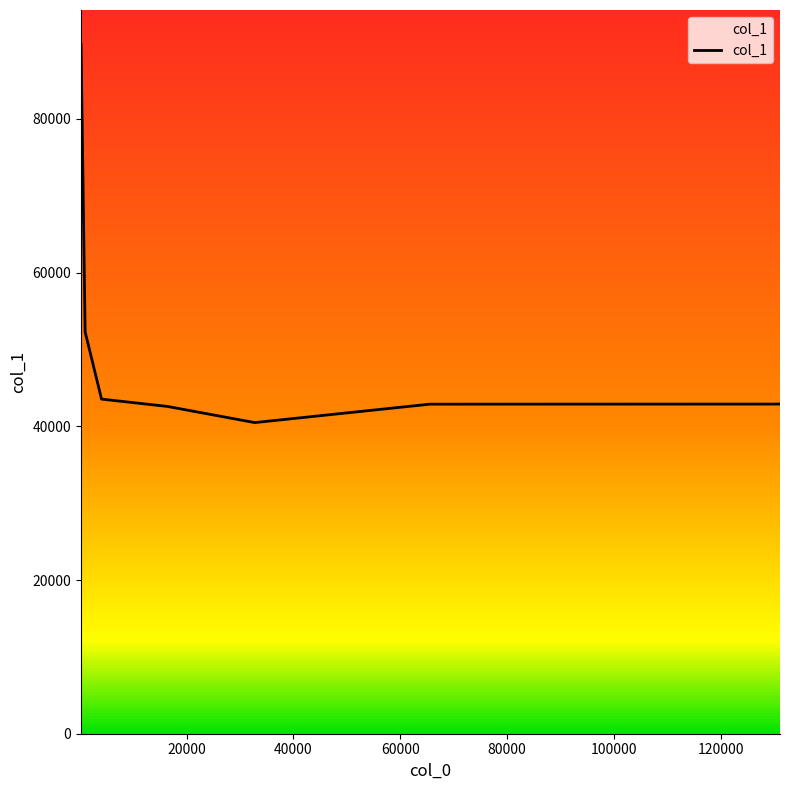

What is the greatest value displayed?

89681